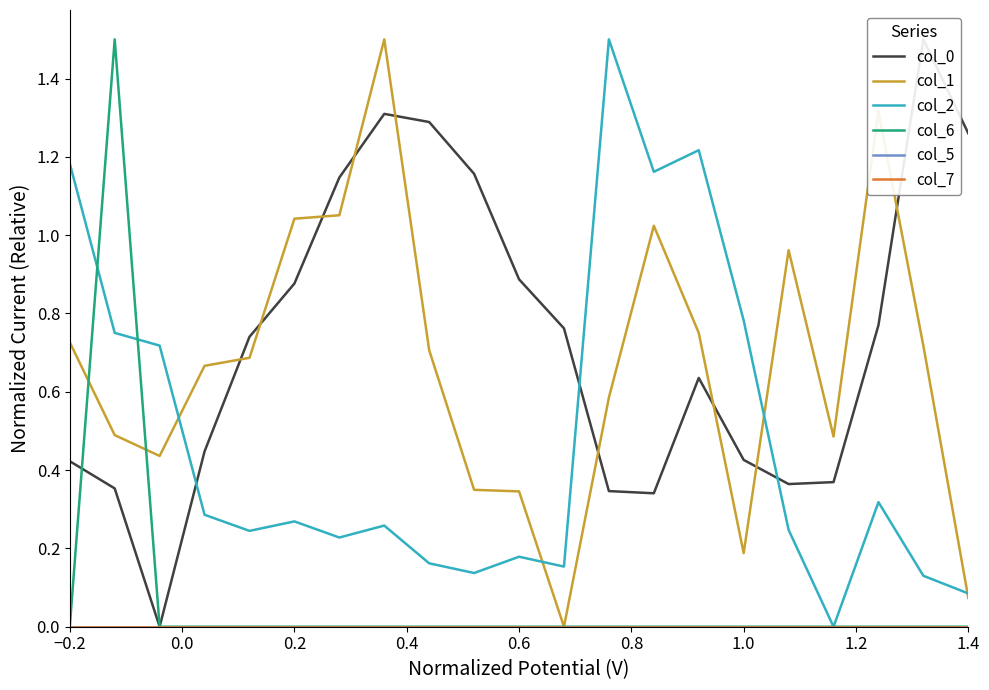

In col_2, how many points are lower than both neighbors (excluding endpoints)?

6